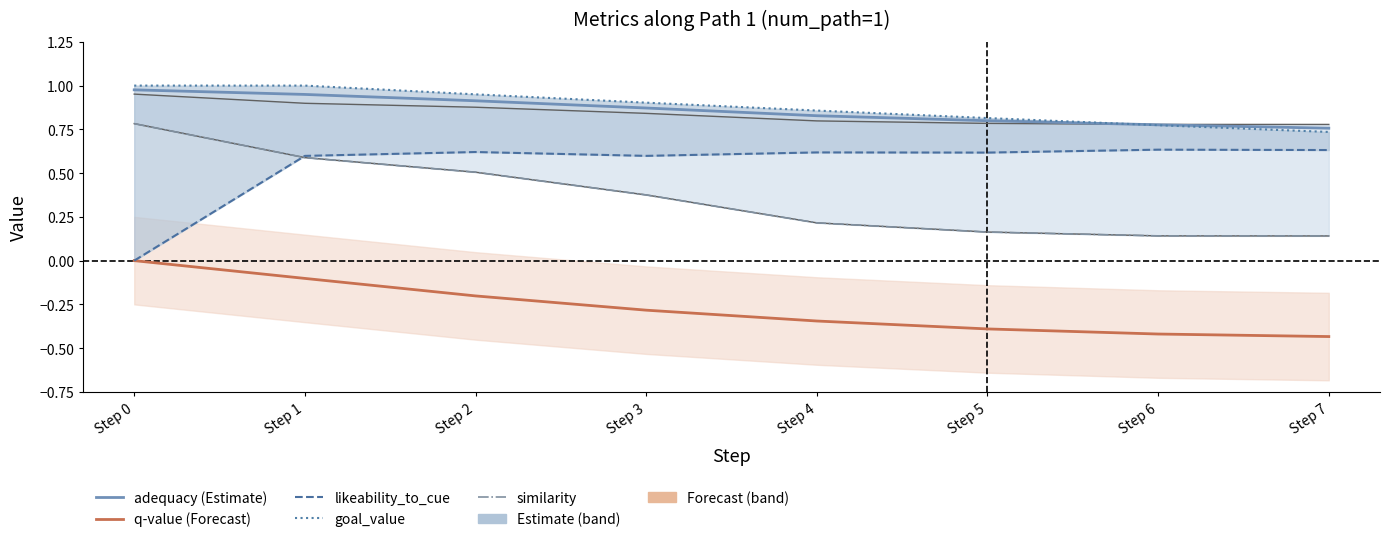

Which series changed the most between Step 4 and Step 6?

goal_value